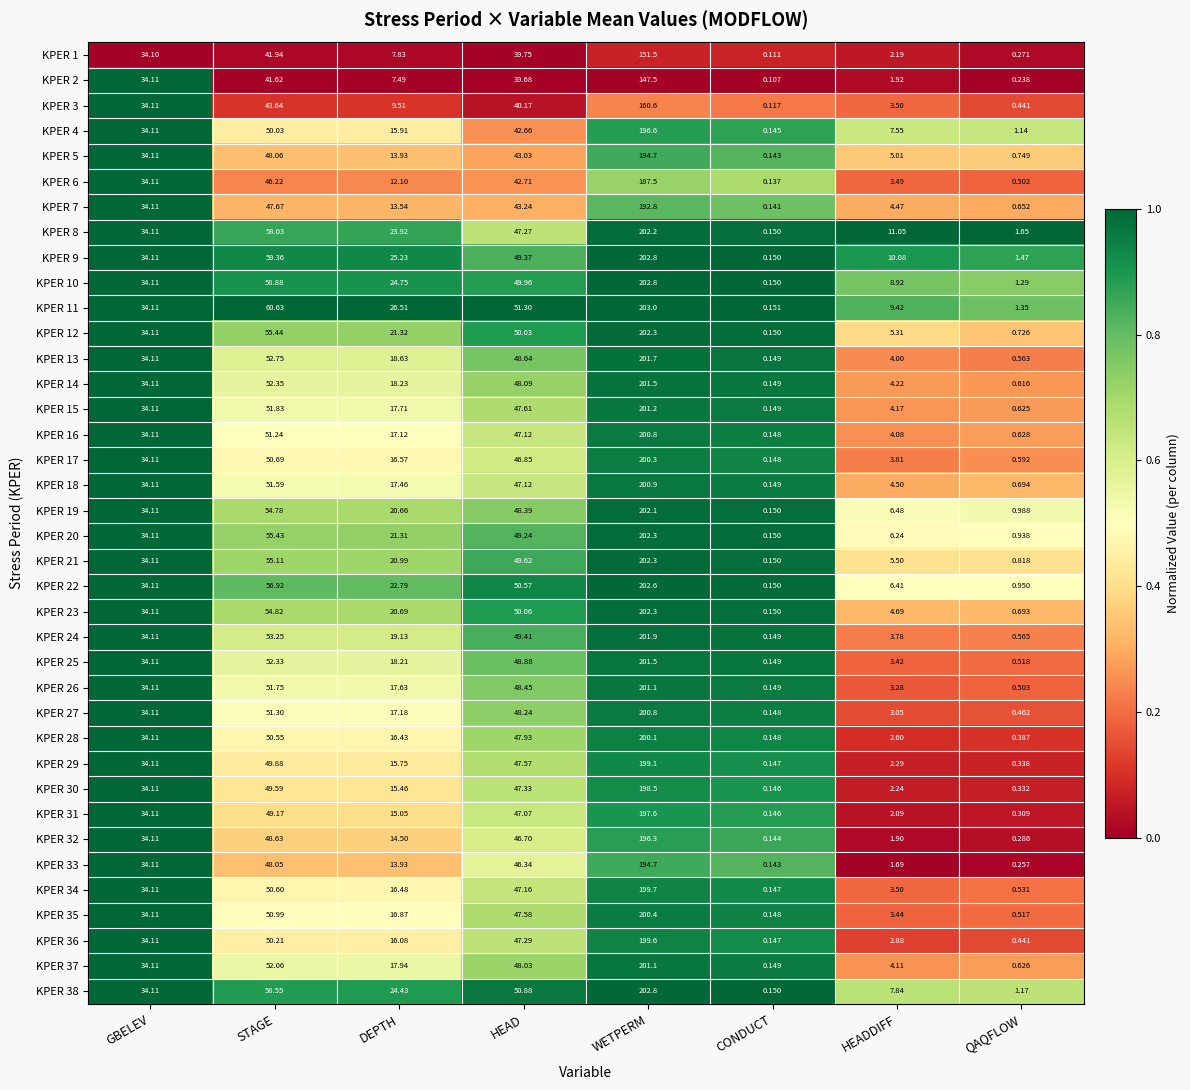

Where does the KPER 35 series first go above 34?

GBELEV